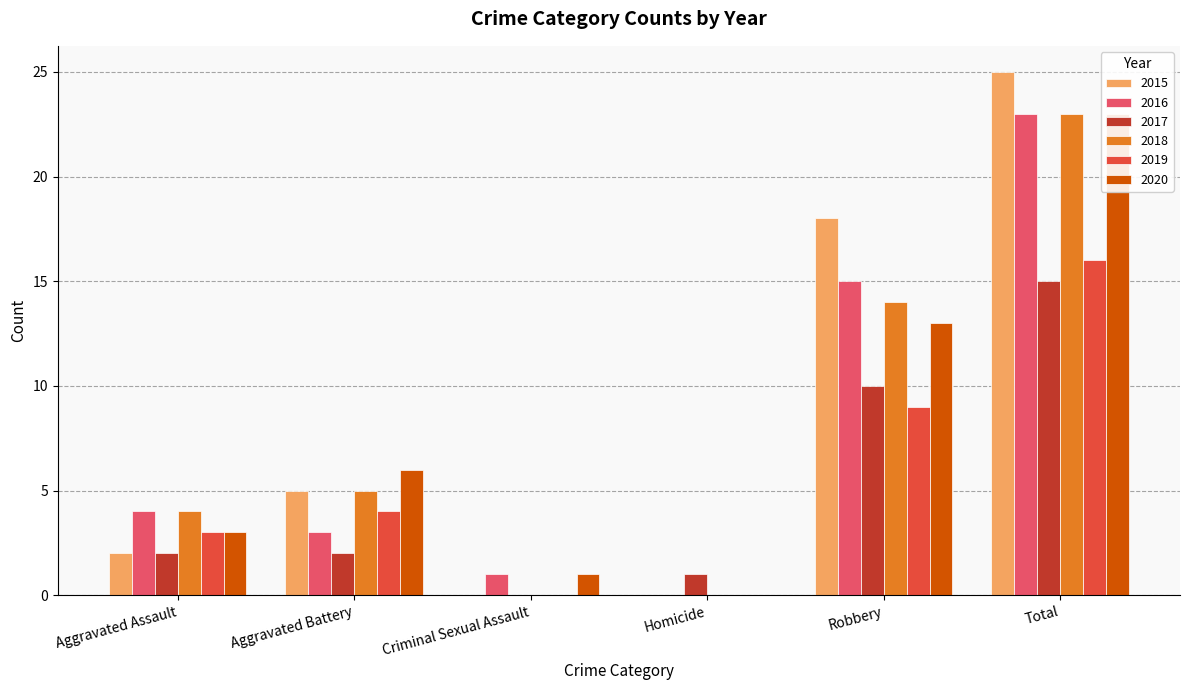

What is the average value of the 2019 series?

5